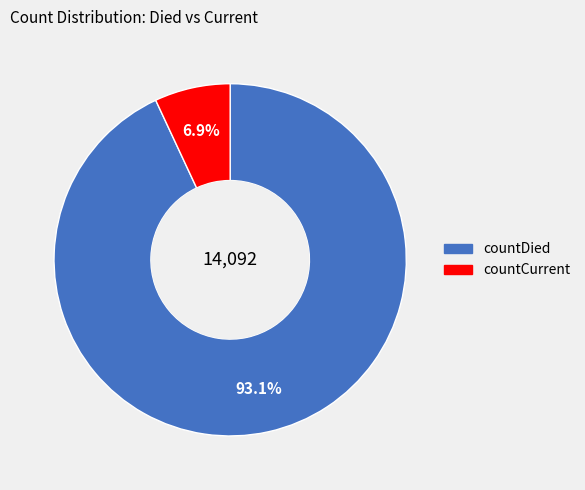

Is it true that countDied is 93% of the pie?

True